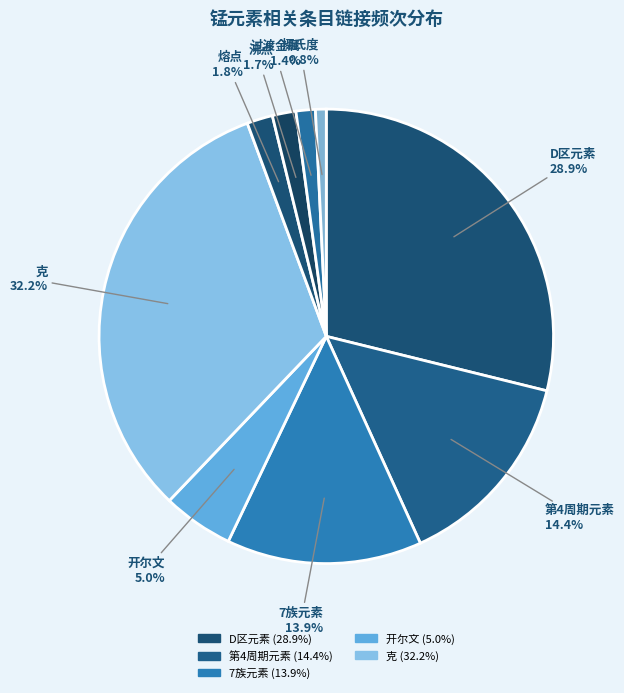

To the nearest percent, what is the difference between the largest and smallest slice percentages?

31%